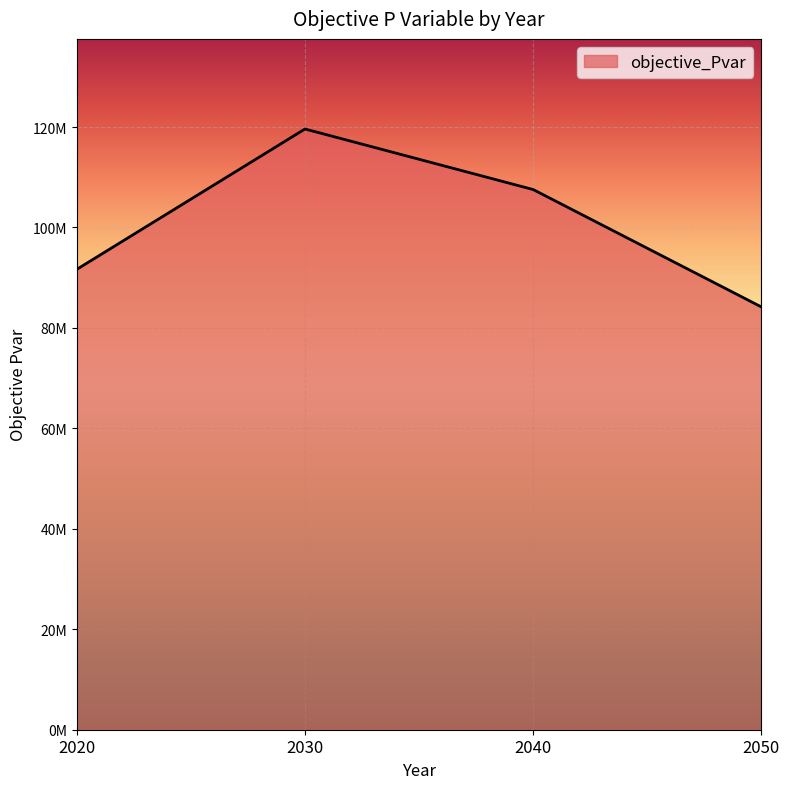

List the labels in order of value, largest first.

2030, 2040, 2020, 2050